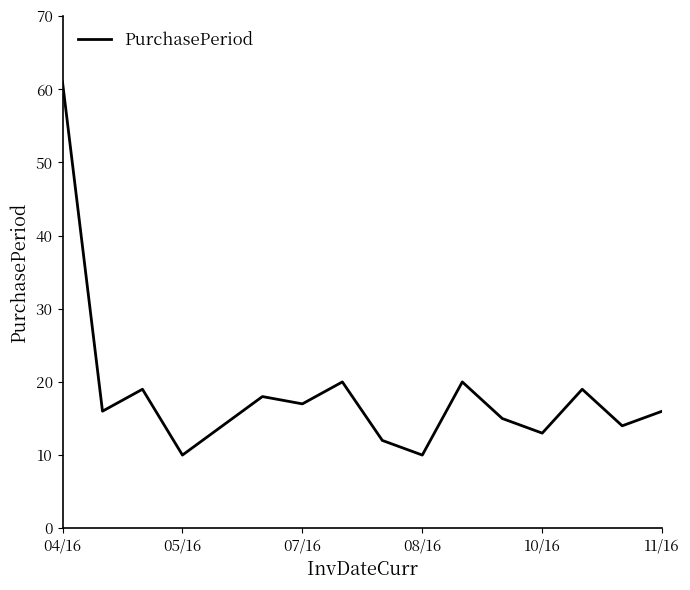

What is the minimum value shown in the chart?

10